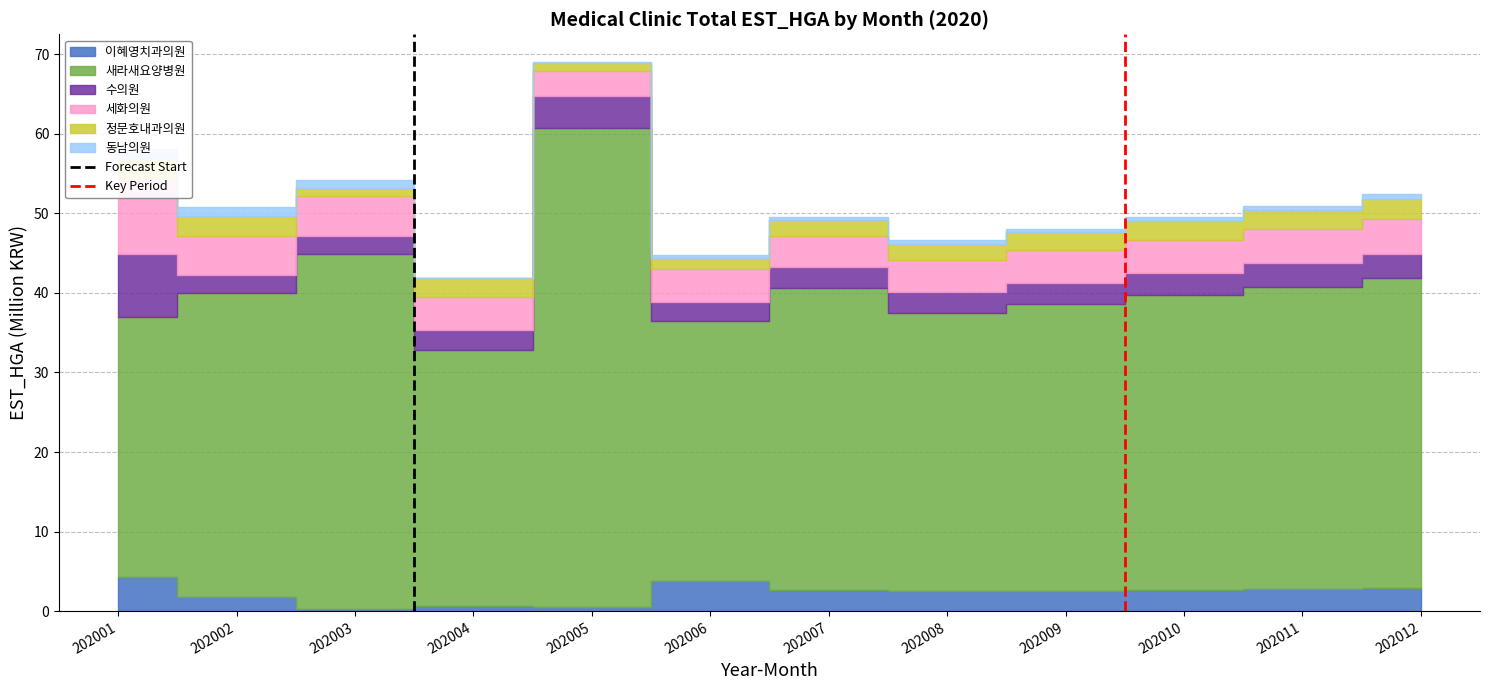

How many lines are shown in the chart?

2